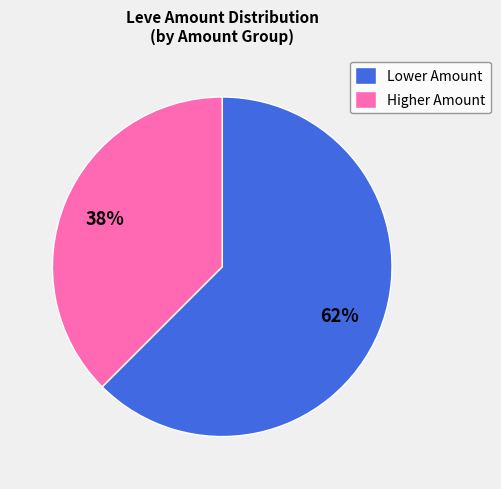

Rank the categories by value from highest to lowest.

Lower Amount, Higher Amount